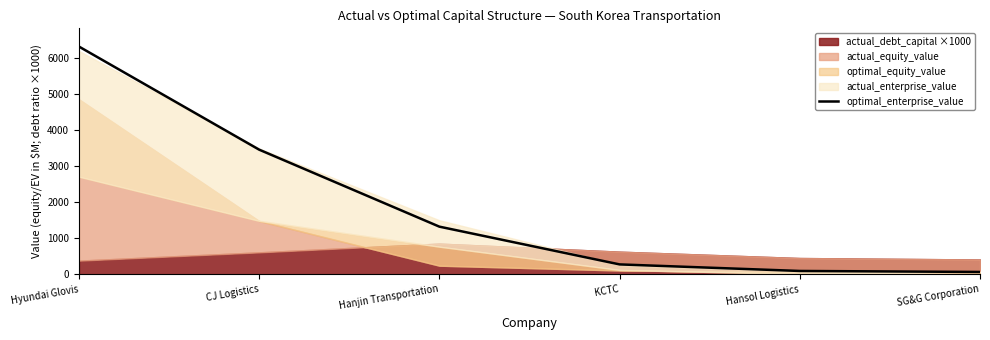

The value at Hansol Logistics is 94.6. True or false?

True